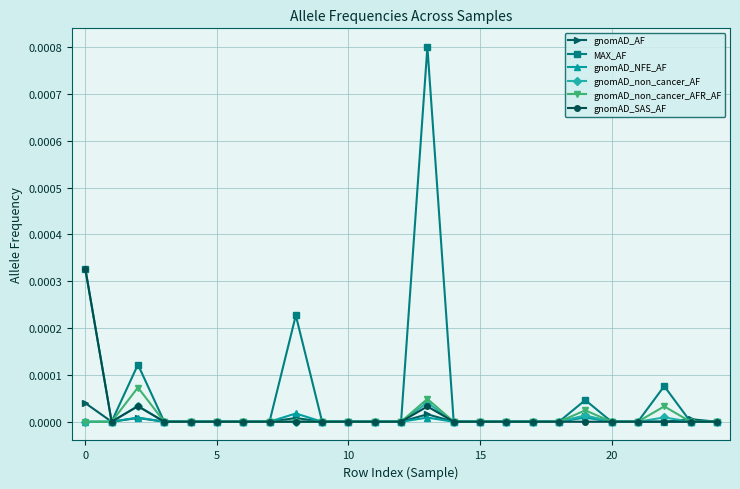

Count the number of data series in this chart.

6